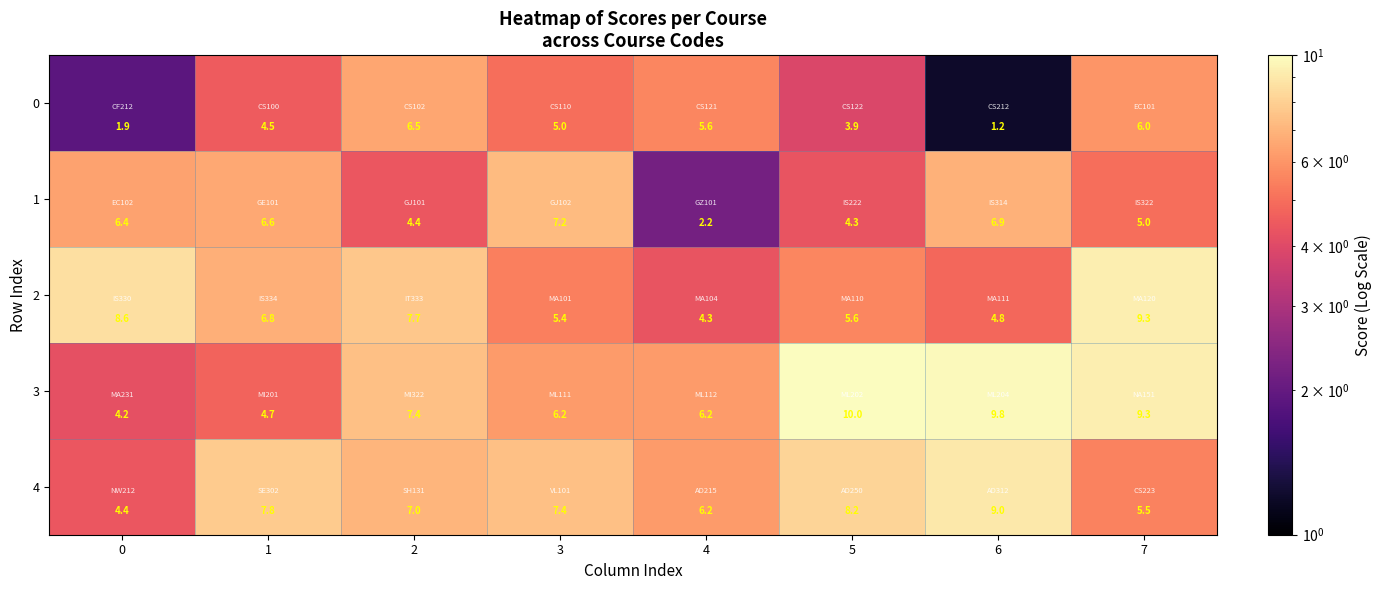

Which label corresponds to the largest value in the chart?

5